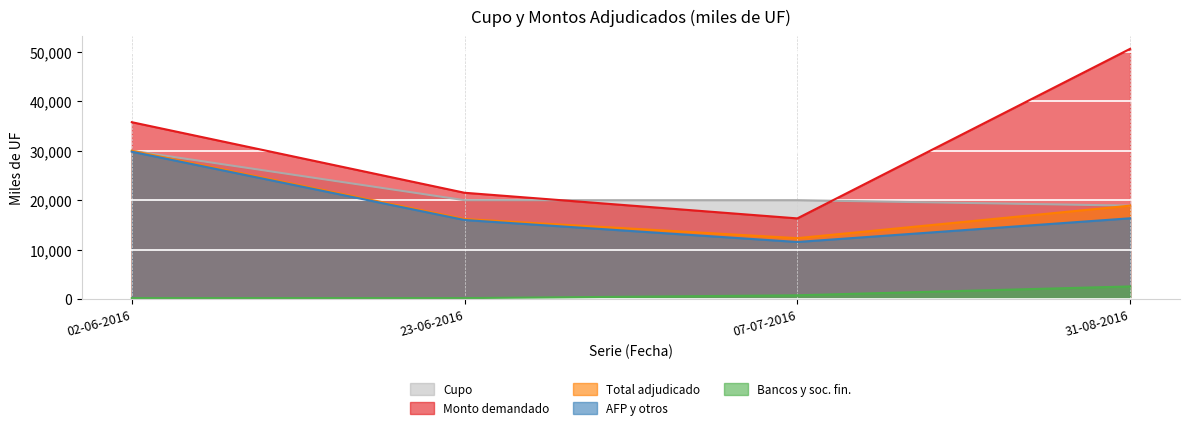

What is the average value of the Total monto adjudicado (miles de UF) series?

19352